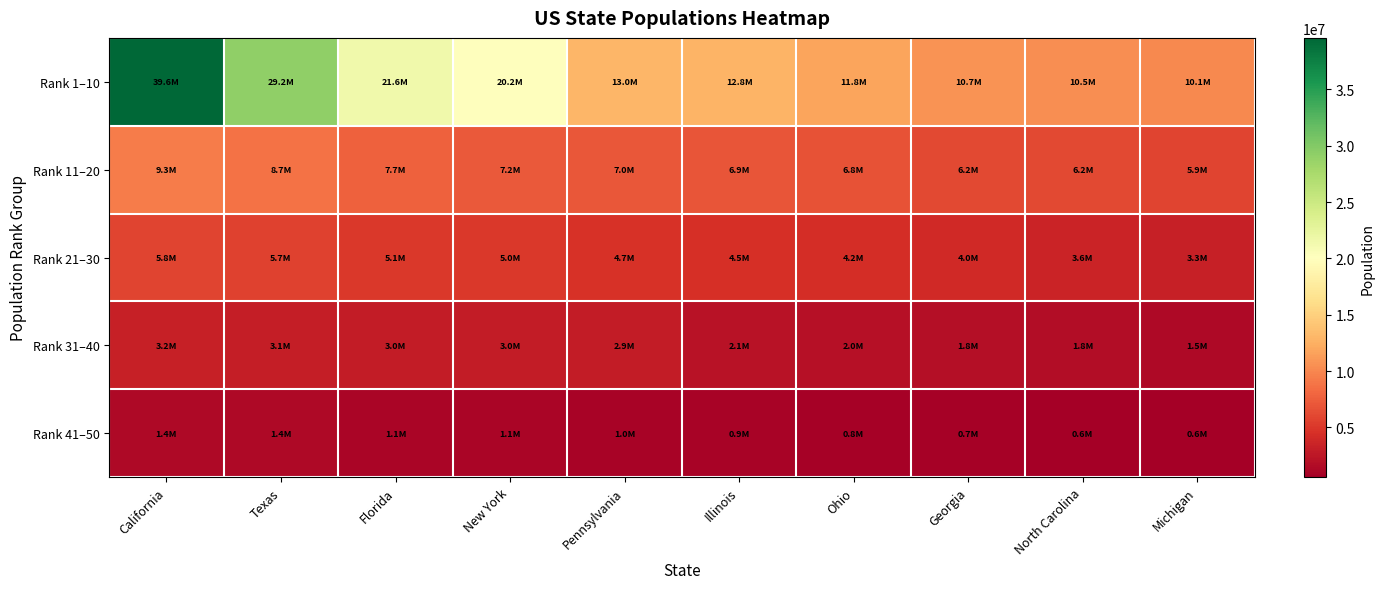

What is the maximum value shown in the chart?

39576757